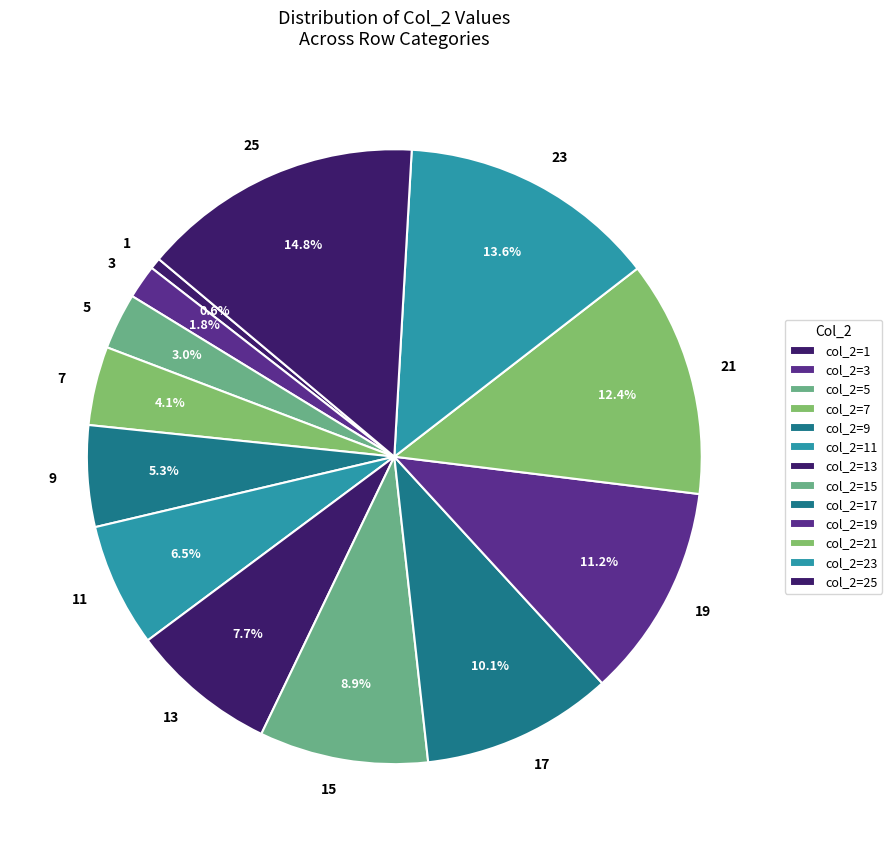

How many slices are in this pie chart?

13